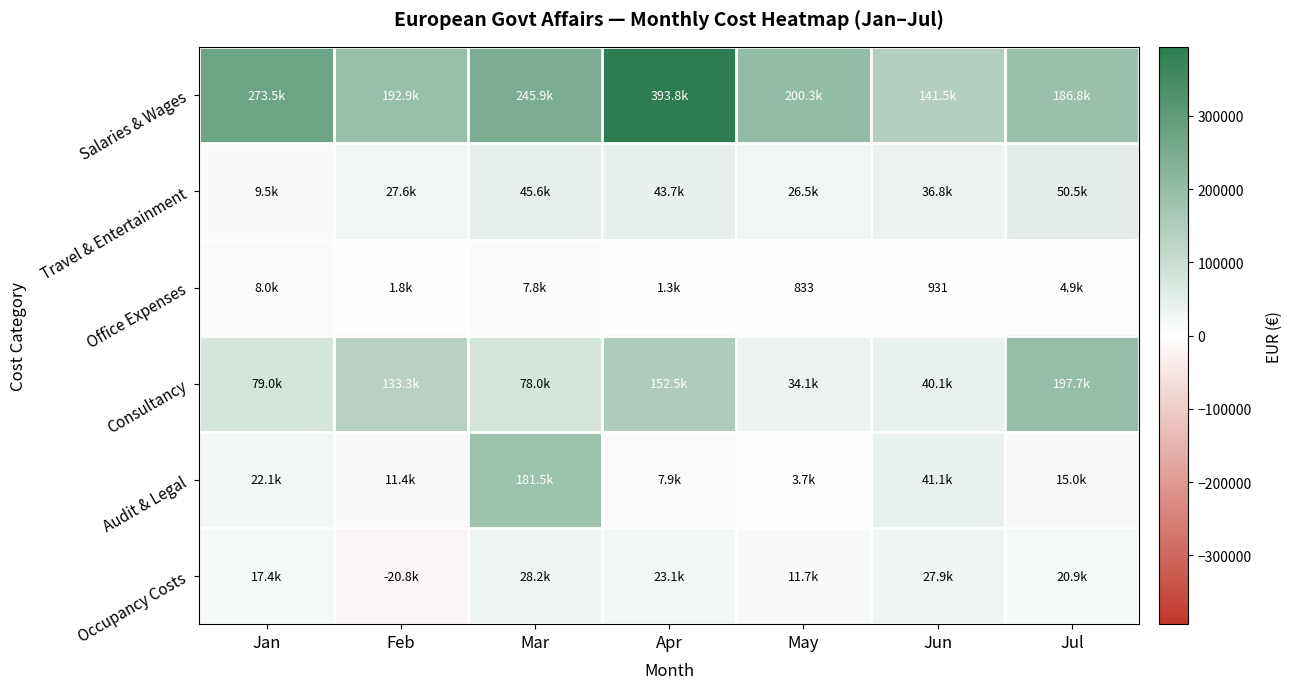

Rank the series by their maximum value, from lowest to highest.

Office Expenses, Occupancy Costs, Travel & Entertainment, Audit & Legal, Consultancy, Salaries & Wages